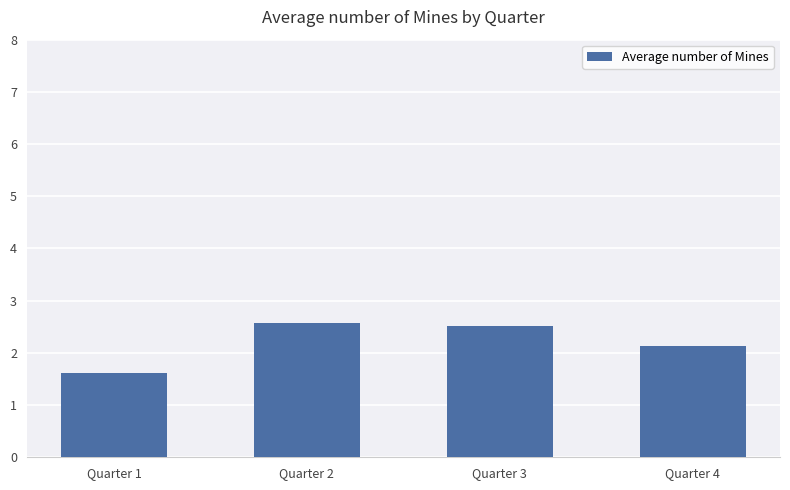

What is the value of the 2nd bar from the left?

2.6